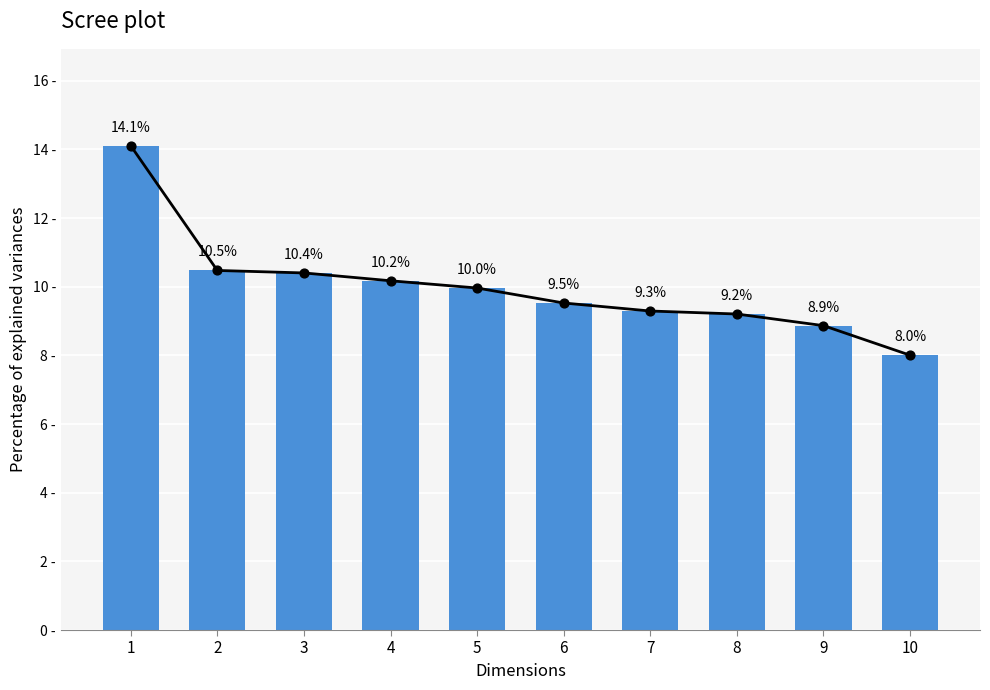

What is the change in value from 8 to 9?

-0.3